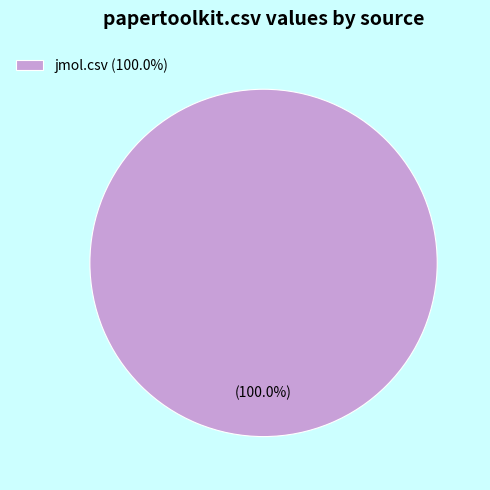

Rank the categories by value from highest to lowest.

jmol.csv (100.0%)